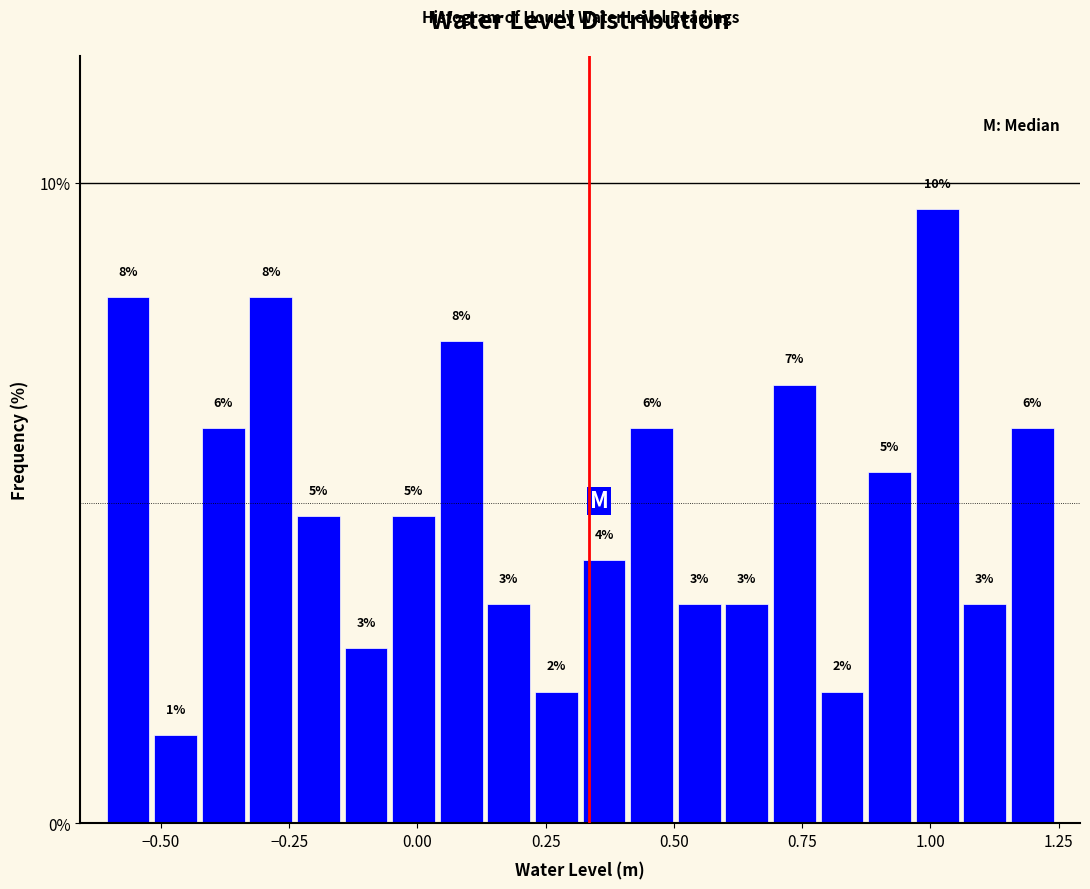

Read against the x-axis, roughly where is the centre of the tallest bar?

1.00